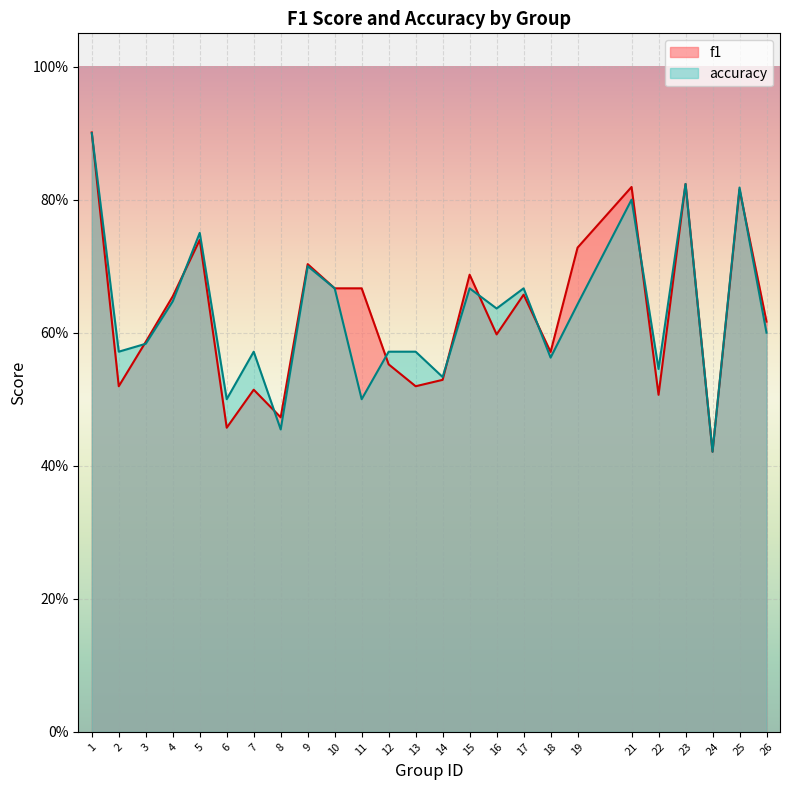

Which series has the widest spread of values?

f1